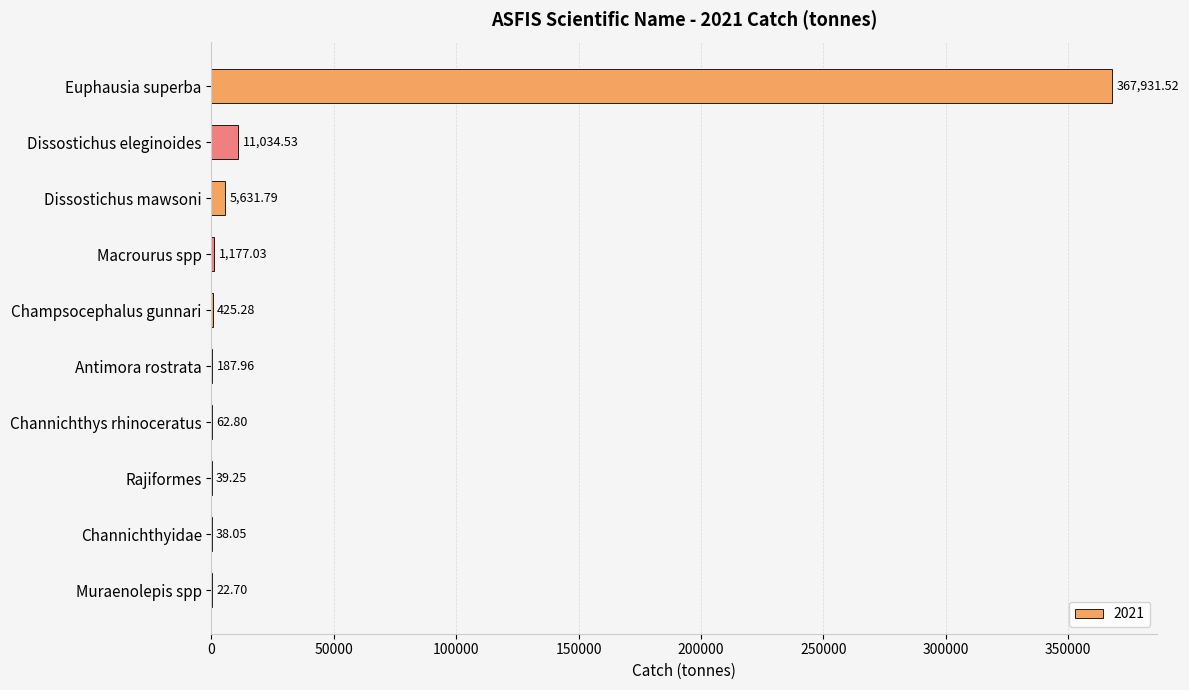

Count the number of categories in the chart.

10